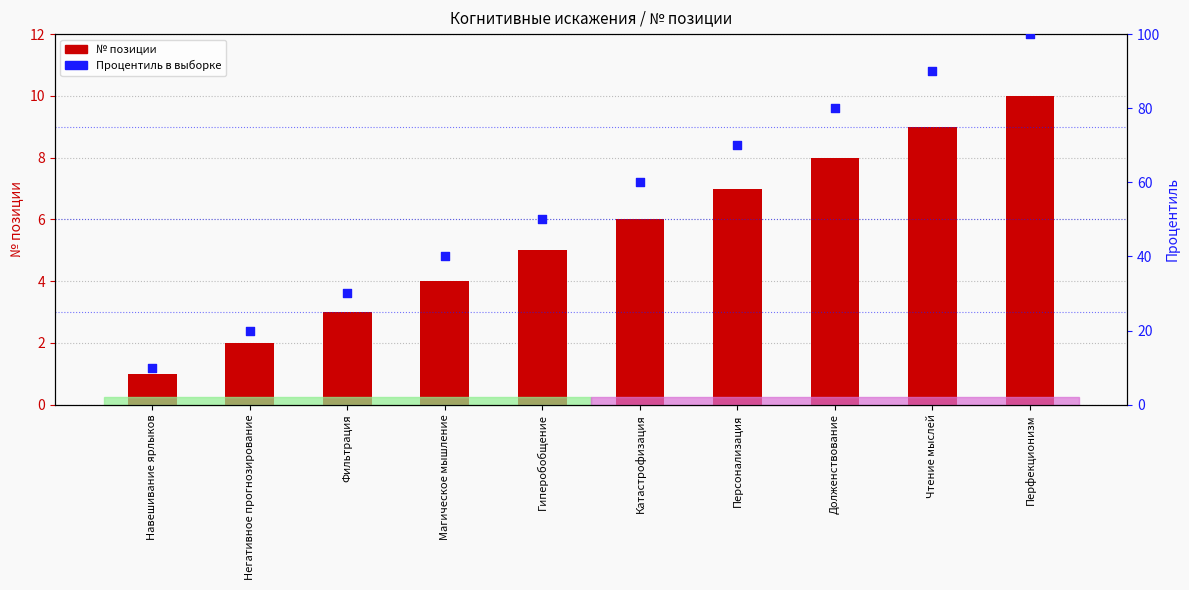

Which series has the widest spread of Y values?

Процентиль в выборке